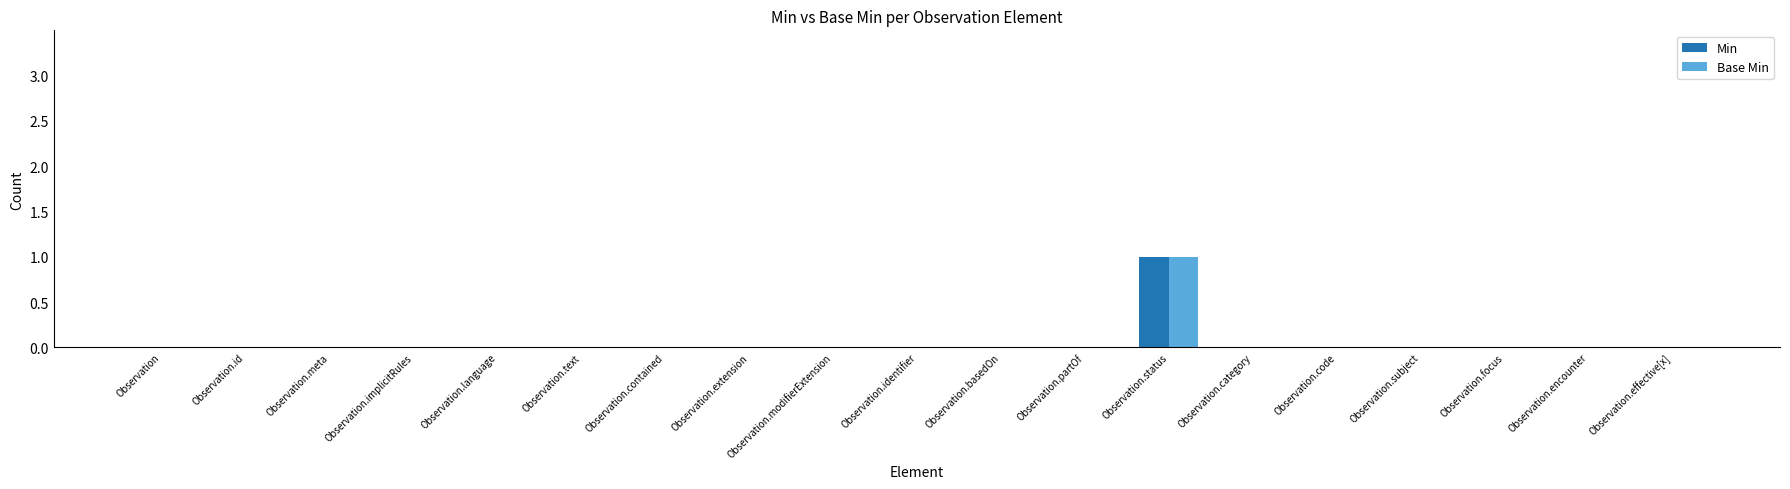

The value of Base Min at Observation.identifier is 0. True or false?

True